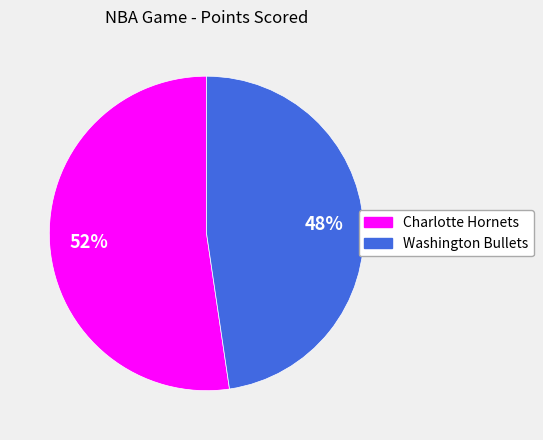

Count the number of slices in the pie.

2